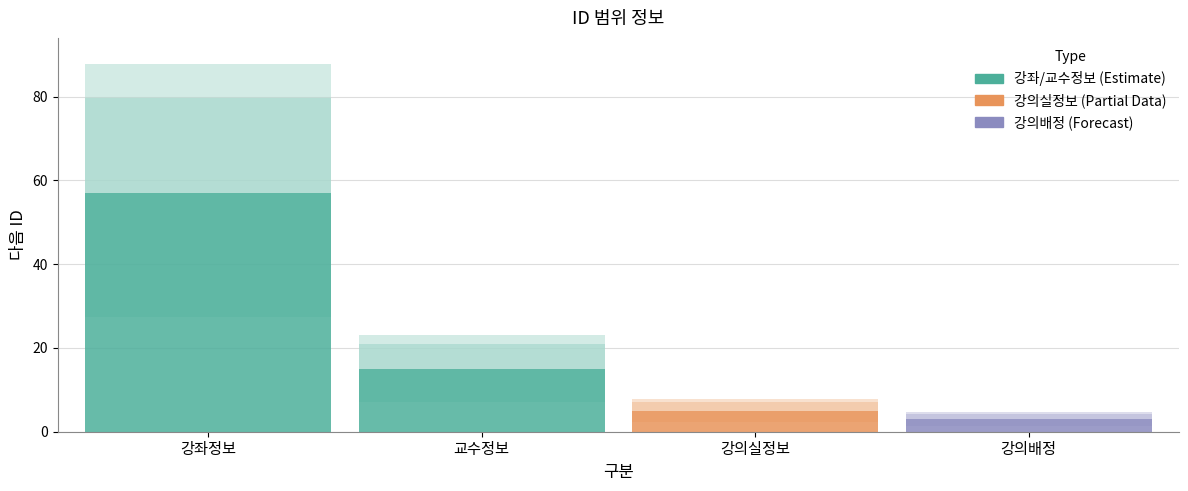

Reading left to right, extract all data points from this chart.

57	15	5	3